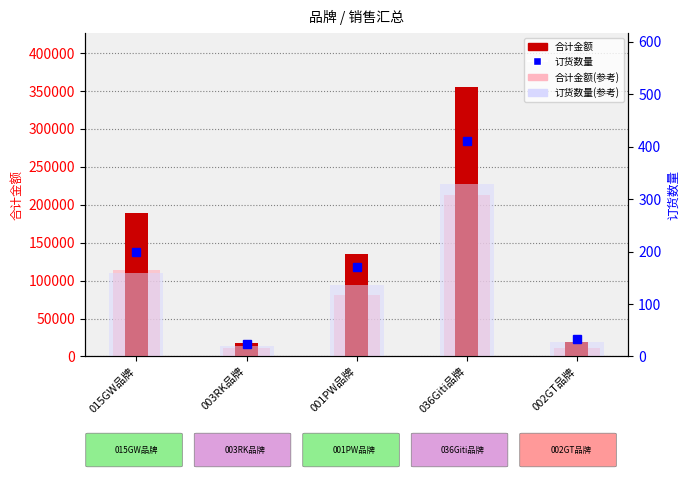

Where is 合计金额(参考) nearest to the value 112006?

015GW品牌